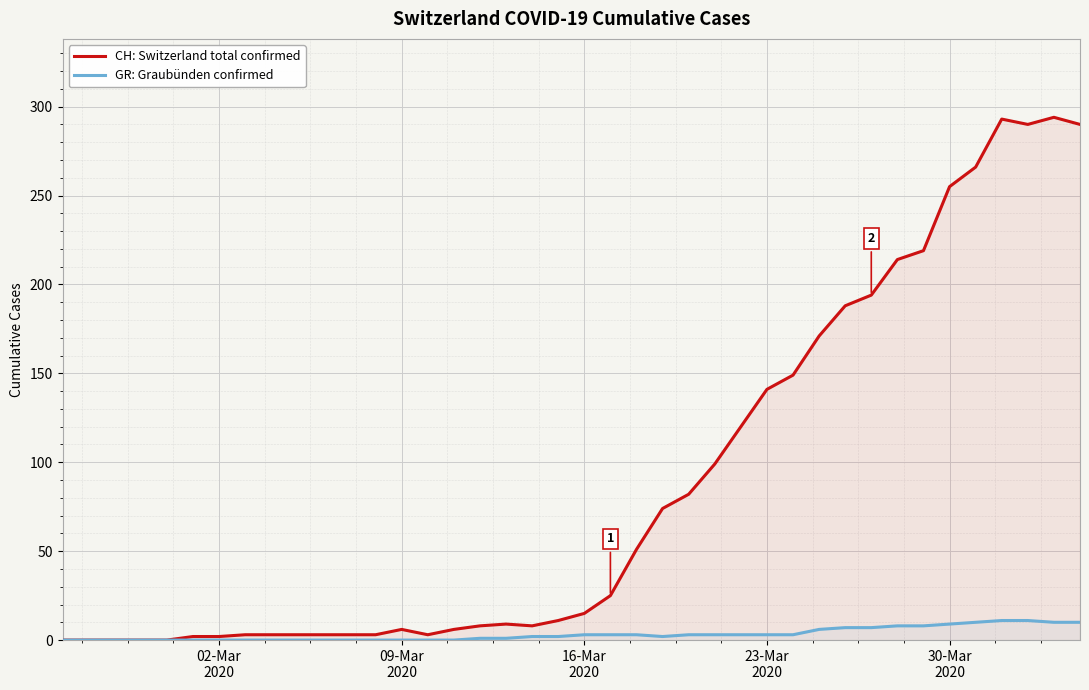

What is the difference between the maximum and second lowest values in the CH: Switzerland total confirmed series?

294